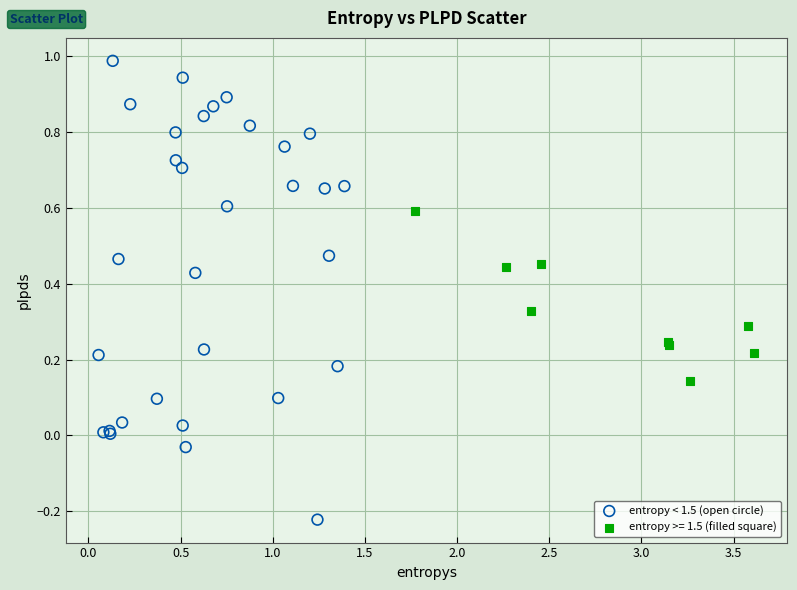

Which series reaches the maximum Y coordinate?

entropy < 1.5 (open circle)